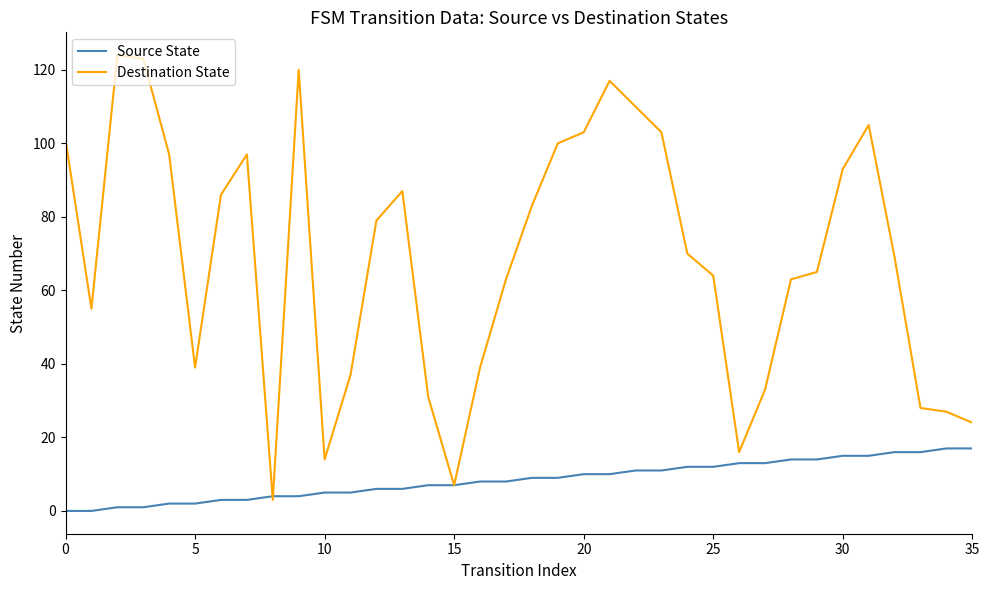

Which series has the widest spread of values?

Destination State